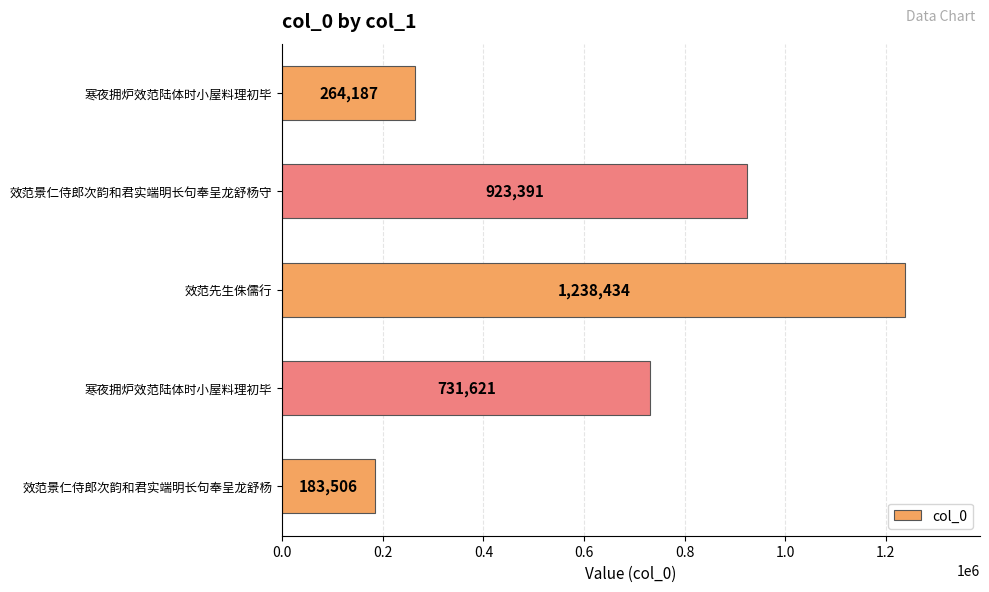

Are the bars horizontal?

Yes